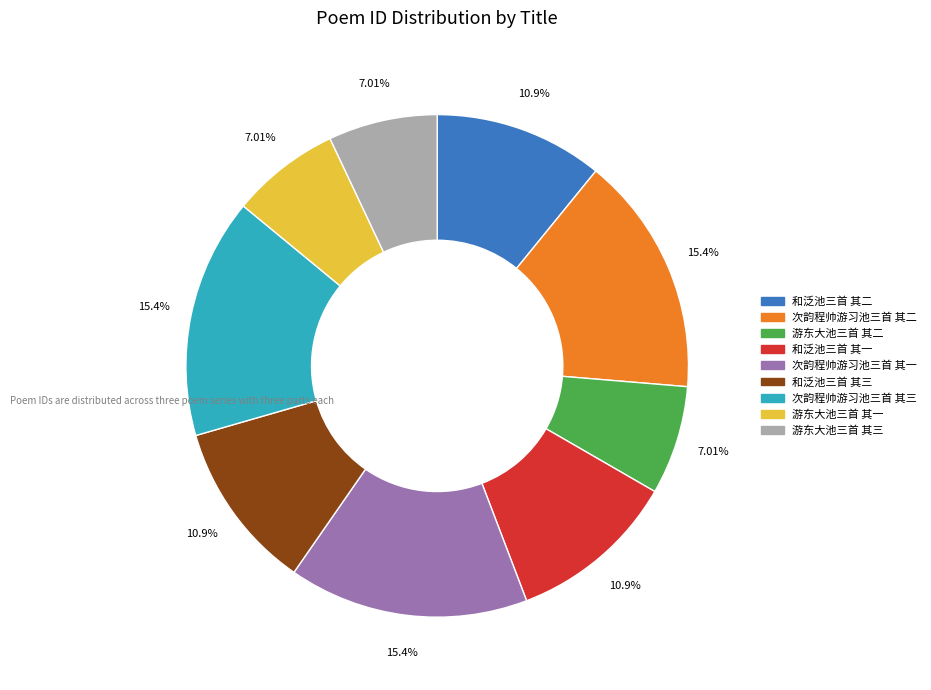

To the nearest percent, what portion does 游东大池三首 其二 represent?

7%